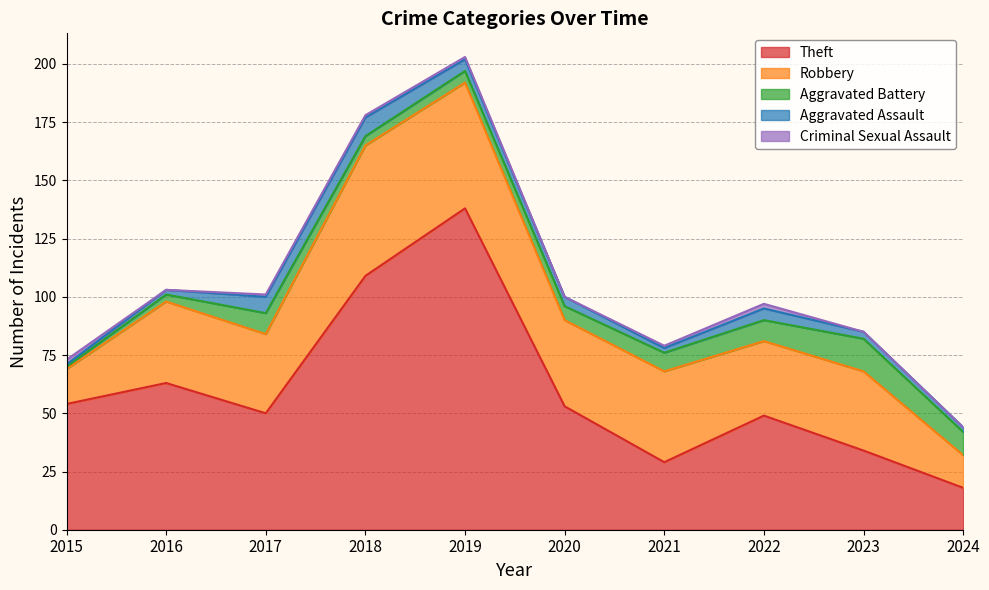

Reading left to right, extract all data points from this chart.

Theft: 2015=54	2016=63	2017=50	2018=109	2019=138	2020=53	2021=29	2022=49	2023=34	2024=18
Robbery: 2015=15	2016=35	2017=34	2018=56	2019=54	2020=37	2021=39	2022=32	2023=34	2024=14
Aggravated Battery: 2015=1	2016=3	2017=9	2018=4	2019=5	2020=6	2021=8	2022=9	2023=14	2024=10
Aggravated Assault: 2015=1	2016=2	2017=7	2018=8	2019=5	2020=4	2021=2	2022=5	2023=3	2024=2
Criminal Sexual Assault: 2015=2	2016=0	2017=1	2018=1	2019=1	2020=0	2021=1	2022=2	2023=0	2024=0